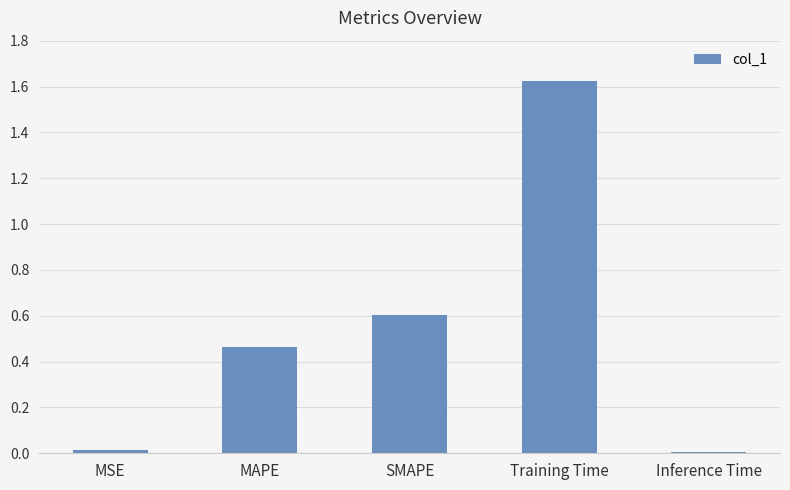

At which category does the chart reach its peak across all series?

Training Time